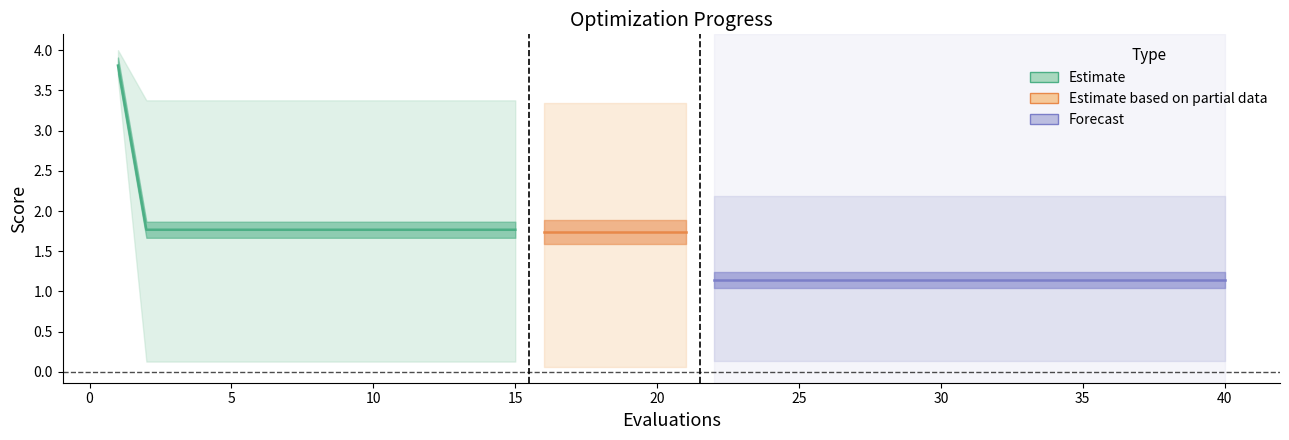

Which category has the highest value in the mean series?

1